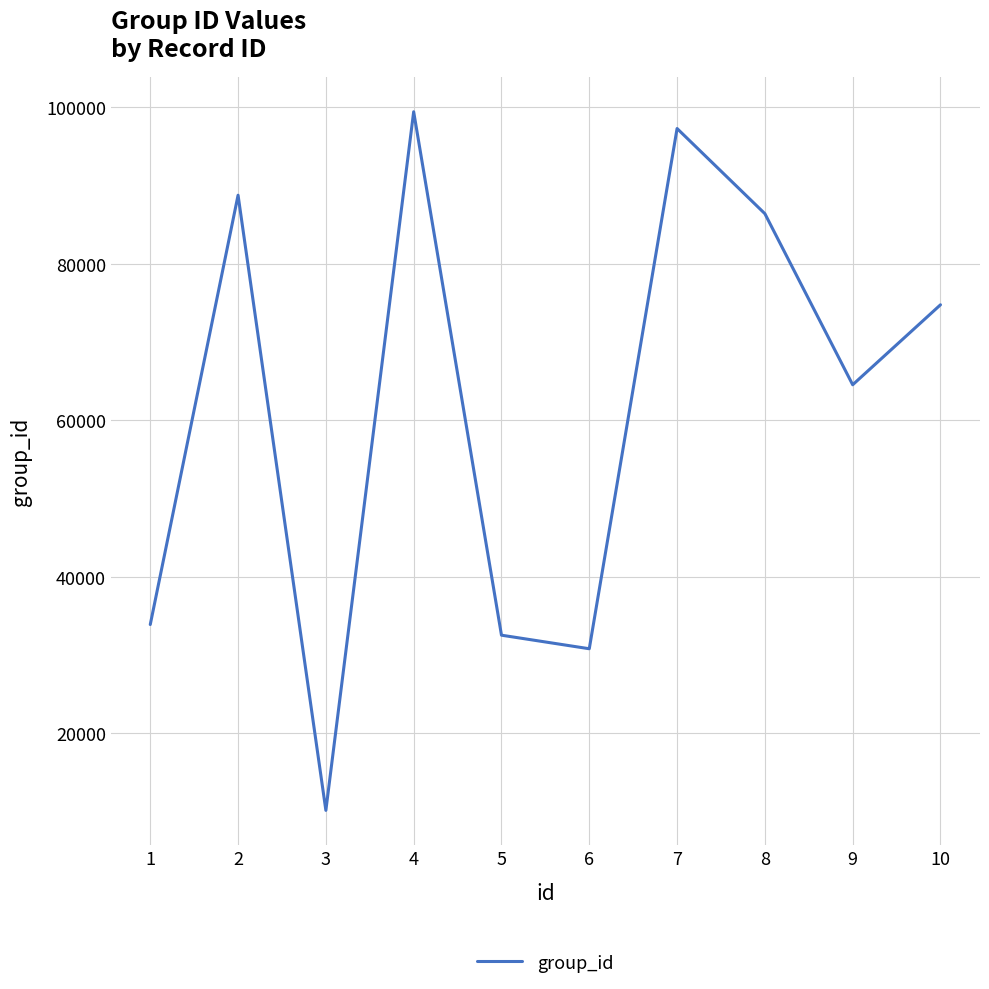

How many values are below 74771?

5